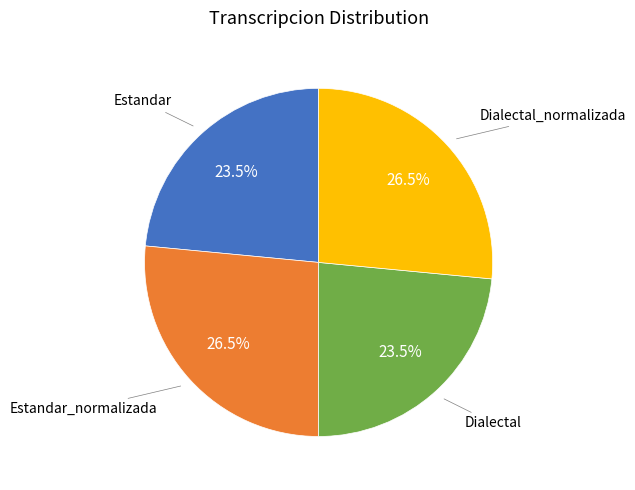

Does any single category account for the majority?

No